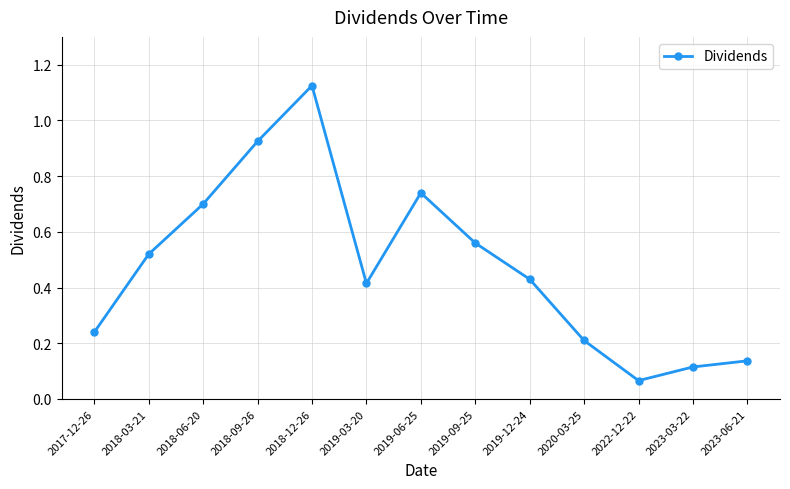

Rank the categories by value from lowest to highest.

2022-12-22, 2023-03-22, 2023-06-21, 2020-03-25, 2017-12-26, 2019-03-20, 2019-12-24, 2018-03-21, 2019-09-25, 2018-06-20, 2019-06-25, 2018-09-26, 2018-12-26